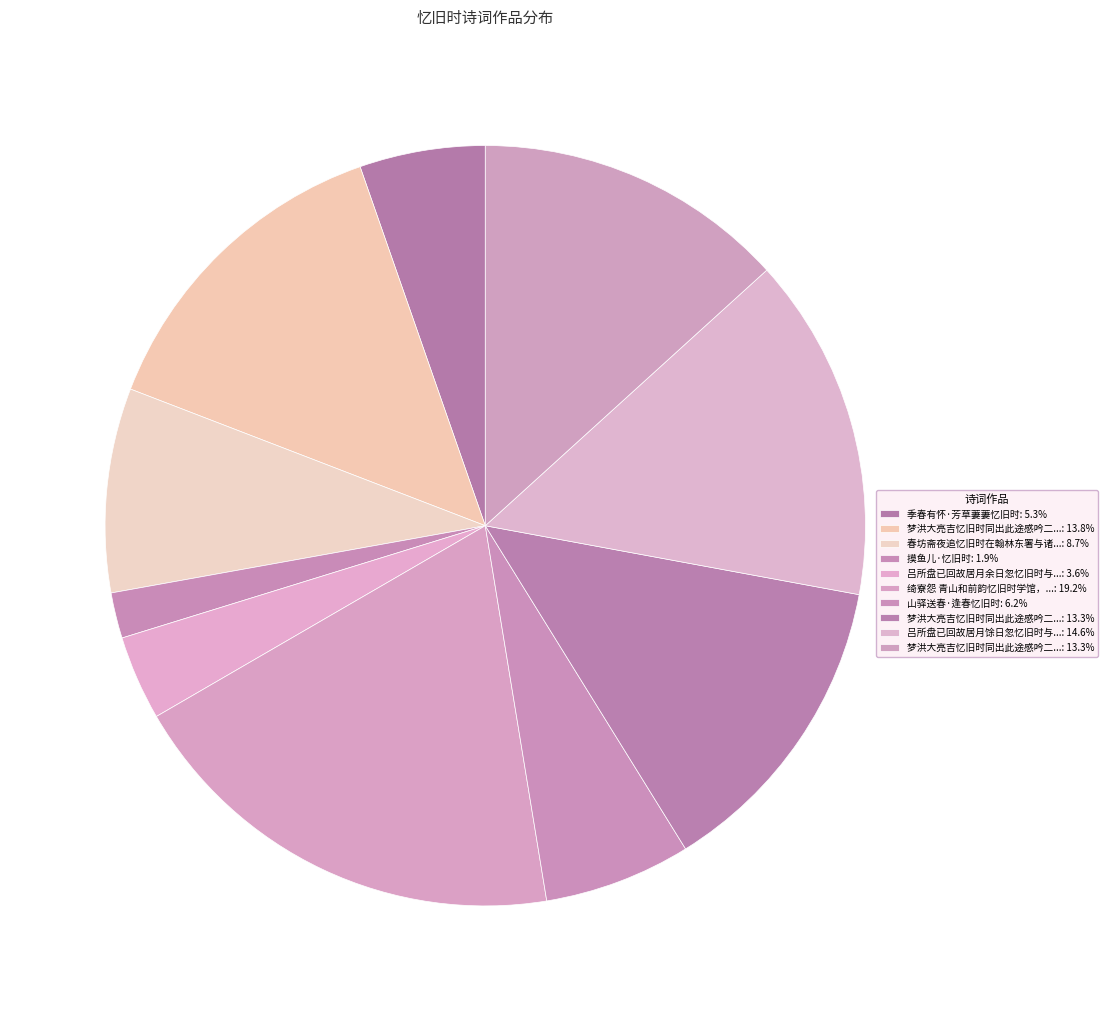

How many segments does this pie chart have?

10